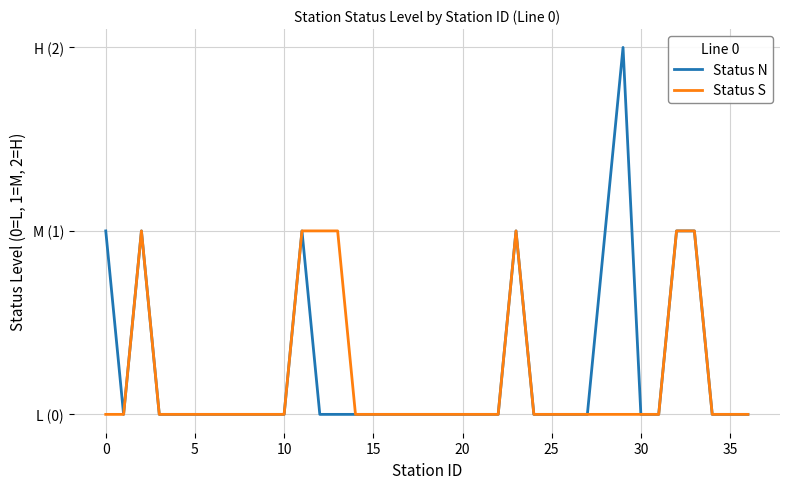

What are all the series names shown in the legend?

Status N, Status S